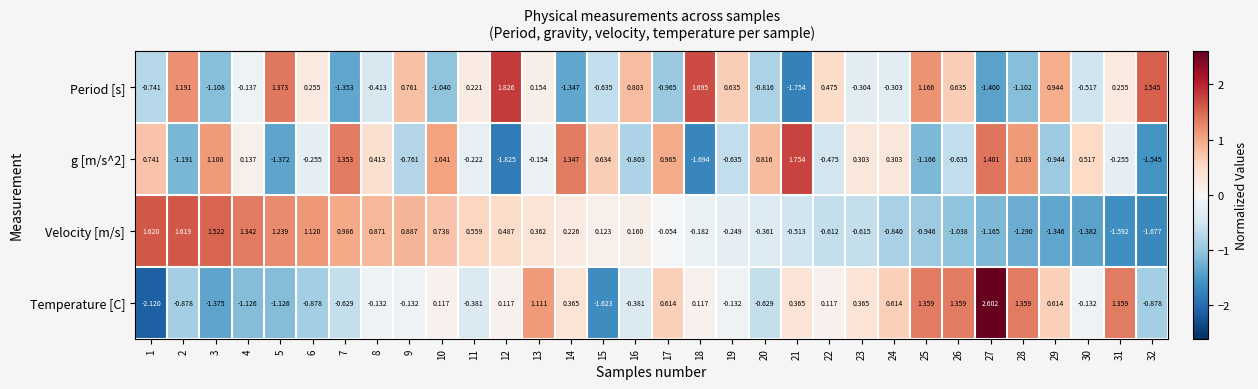

Which label corresponds to the largest value in the chart?

27